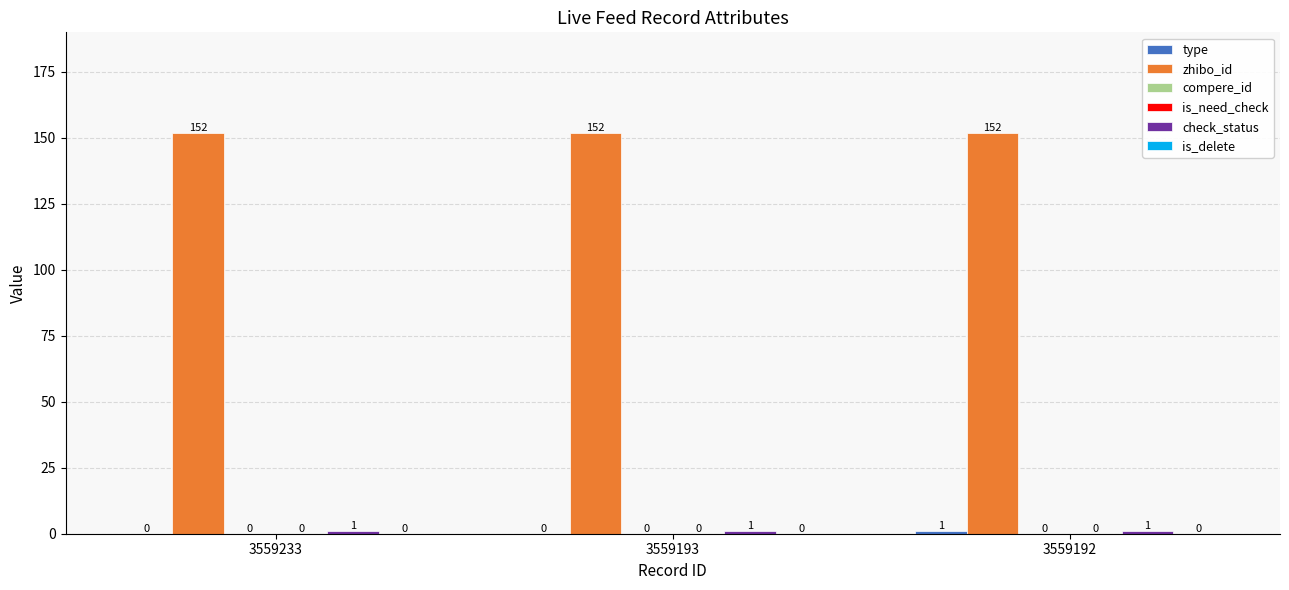

Rank the series by their maximum value, from highest to lowest.

zhibo_id, type, check_status, compere_id, is_need_check, is_delete